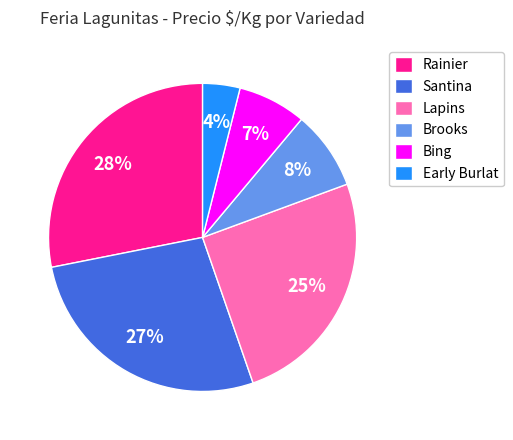

Rank the categories by value from highest to lowest.

Rainier, Santina, Lapins, Brooks, Bing, Early Burlat